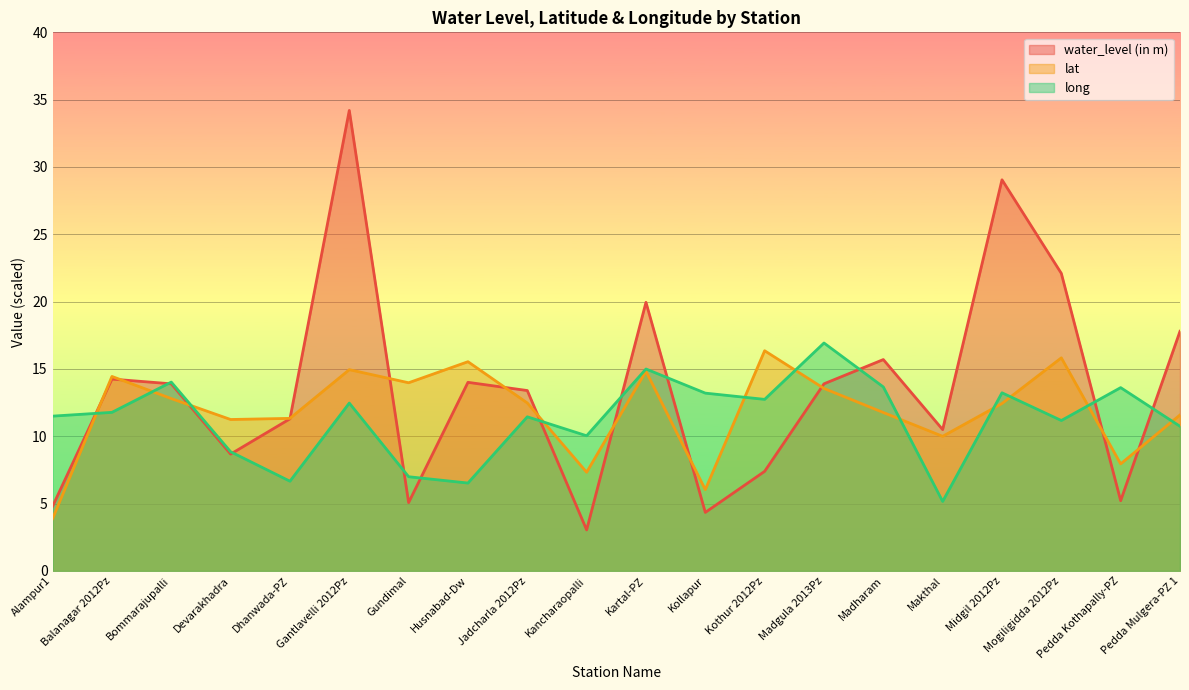

Between which two adjacent categories do water_level (in m) and lat first intersect?

Alampur1 and Balanagar 2012Pz